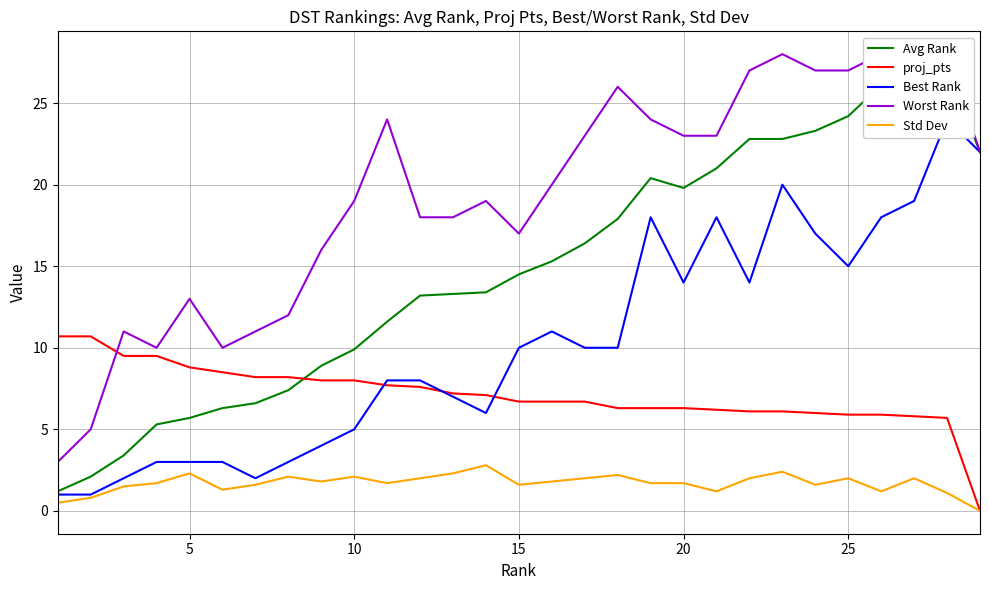

What is the highest value of the Std Dev series?

2.8